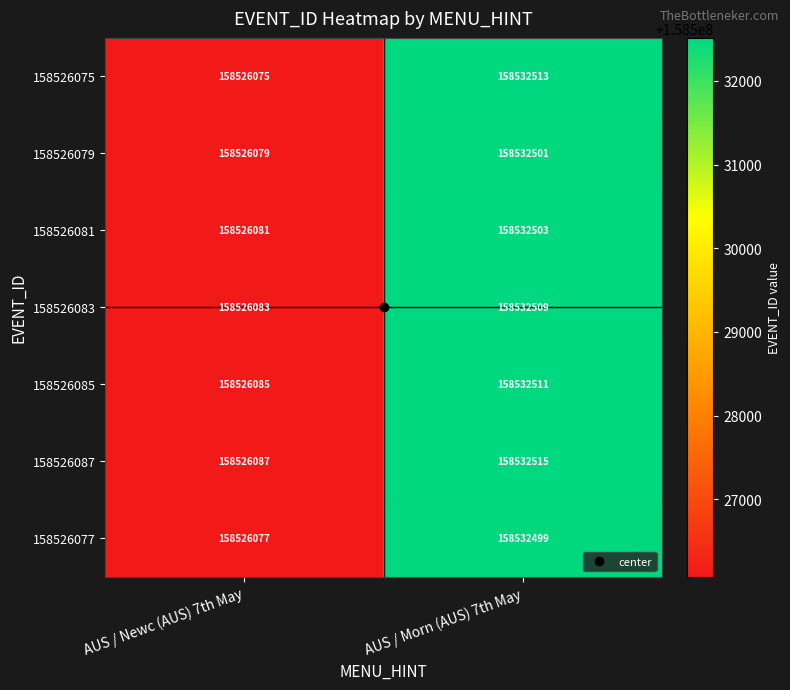

What is the average value of the 158526081 series?

158529292